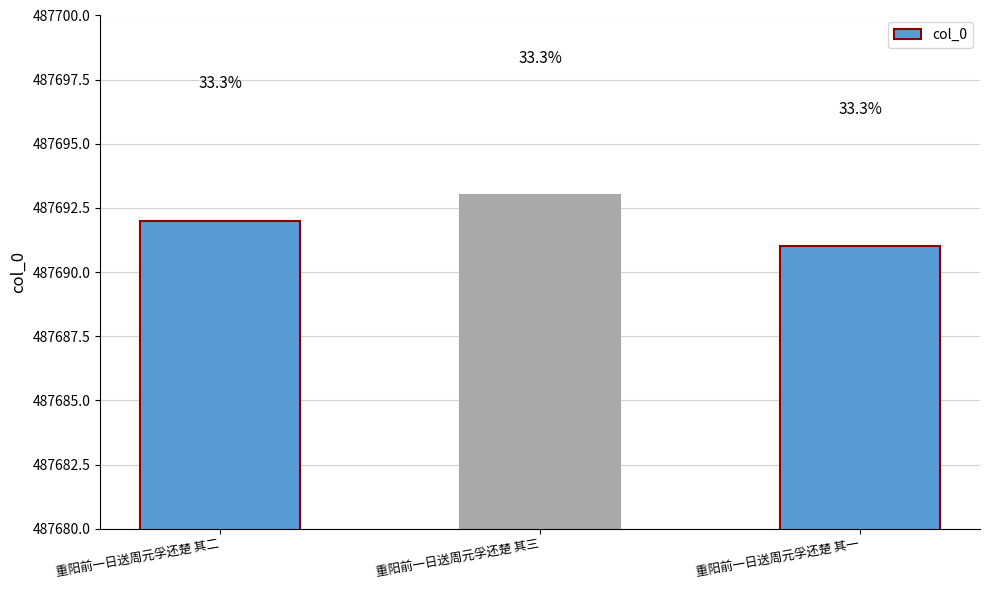

What is the change in value from 重阳前一日送周元孚还楚 其二 to 重阳前一日送周元孚还楚 其三?

+1